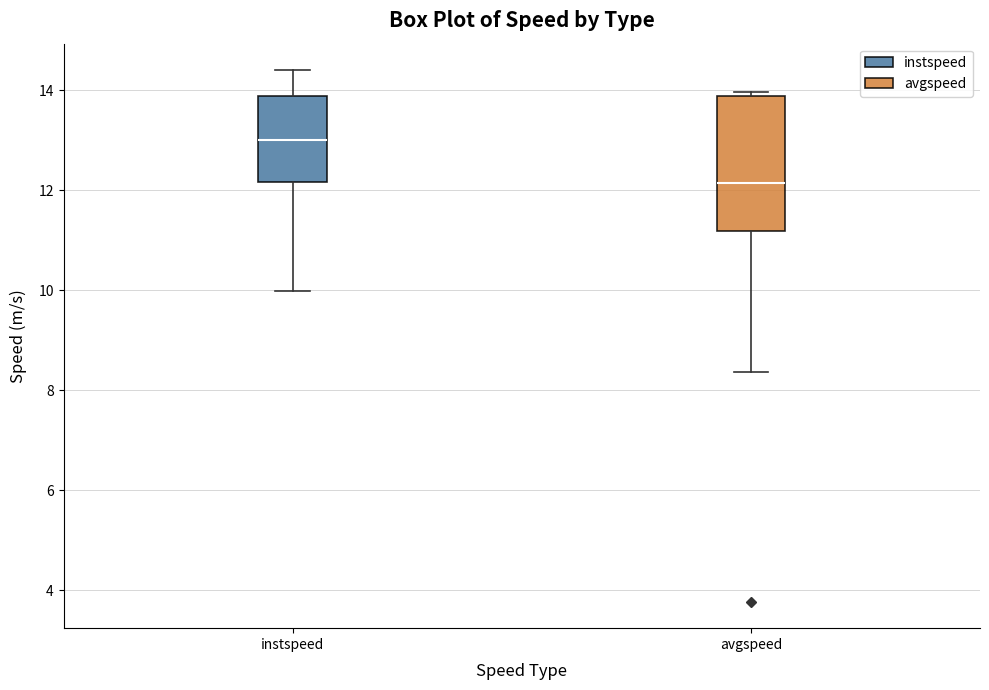

Where does the lower whisker of the box for instspeed end on the y-axis? The values are not printed on the chart, so give them approximately, as read against the axis.

10.0